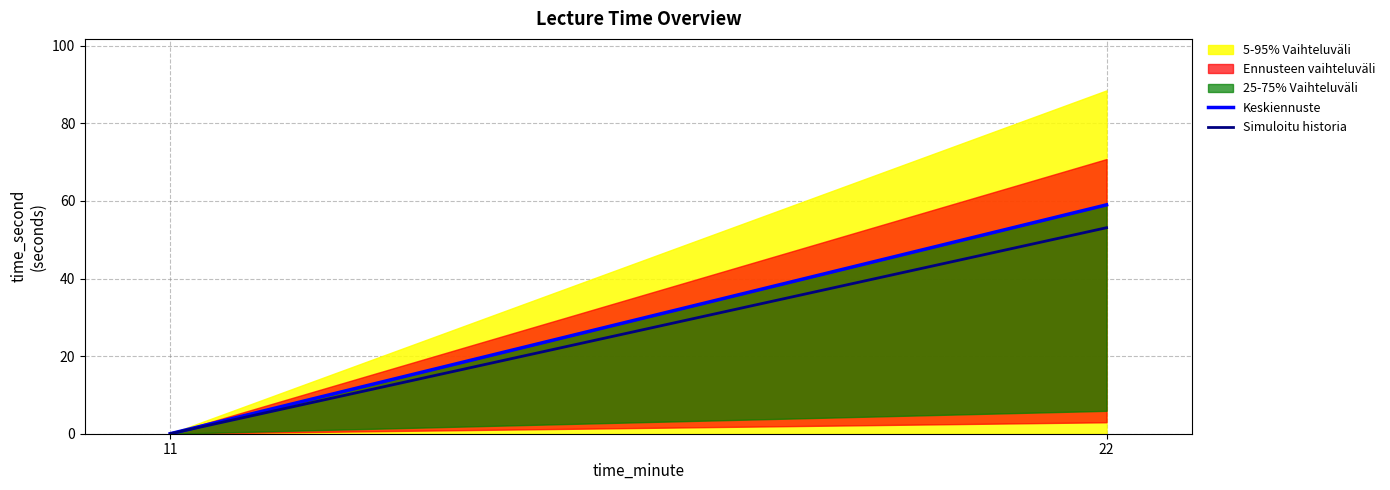

Does the chart have visible grid lines?

Yes